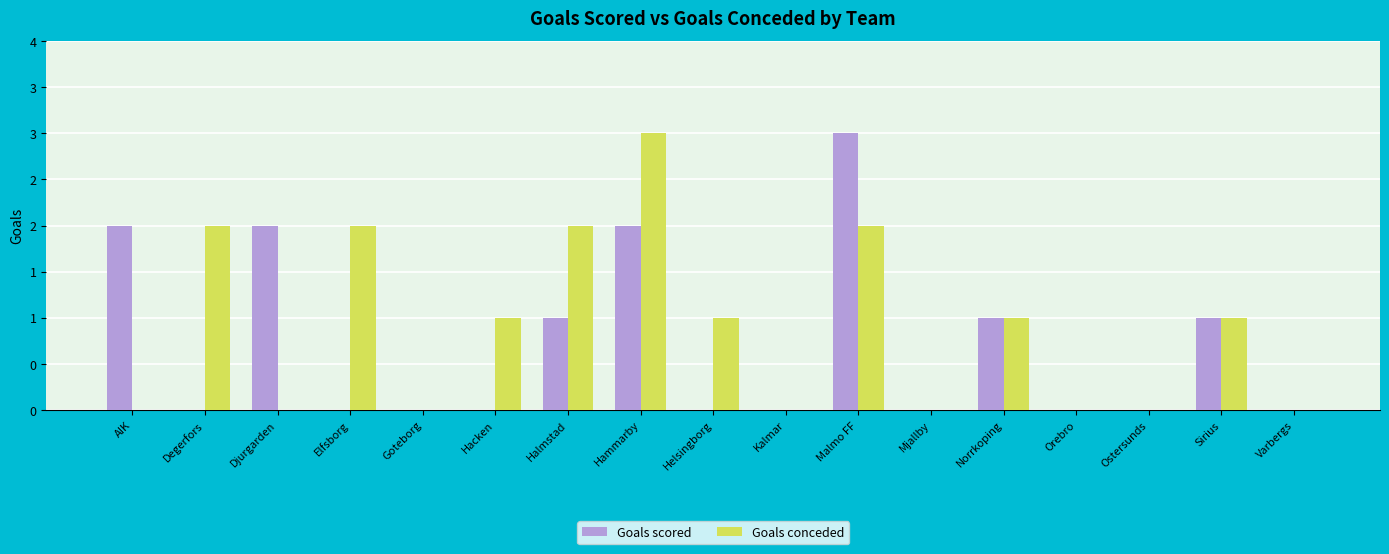

What is the label of the 13th bar from the right?

Goteborg